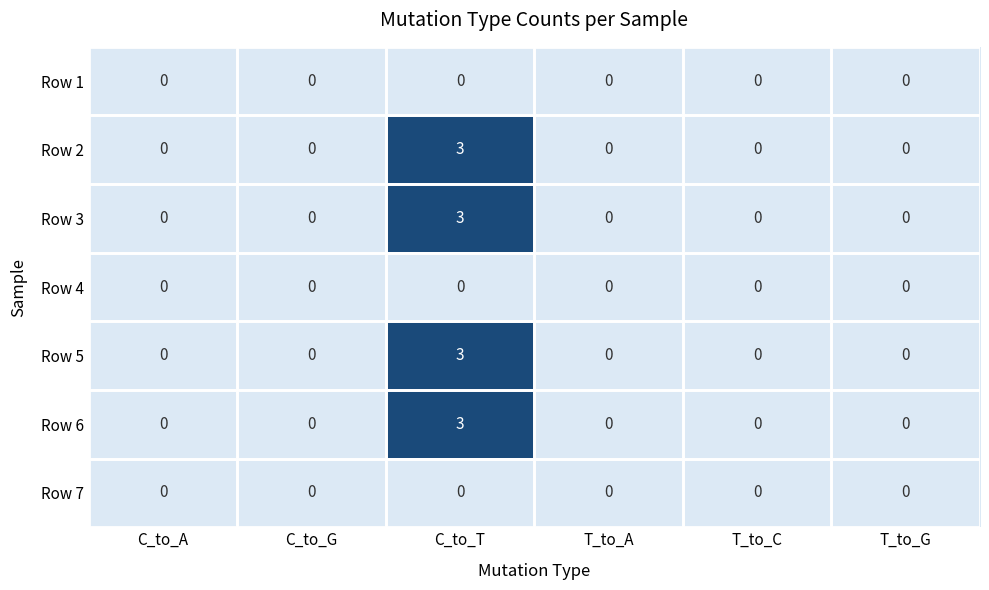

True or false: Row 3 has a value of -2 at C_to_G.

False